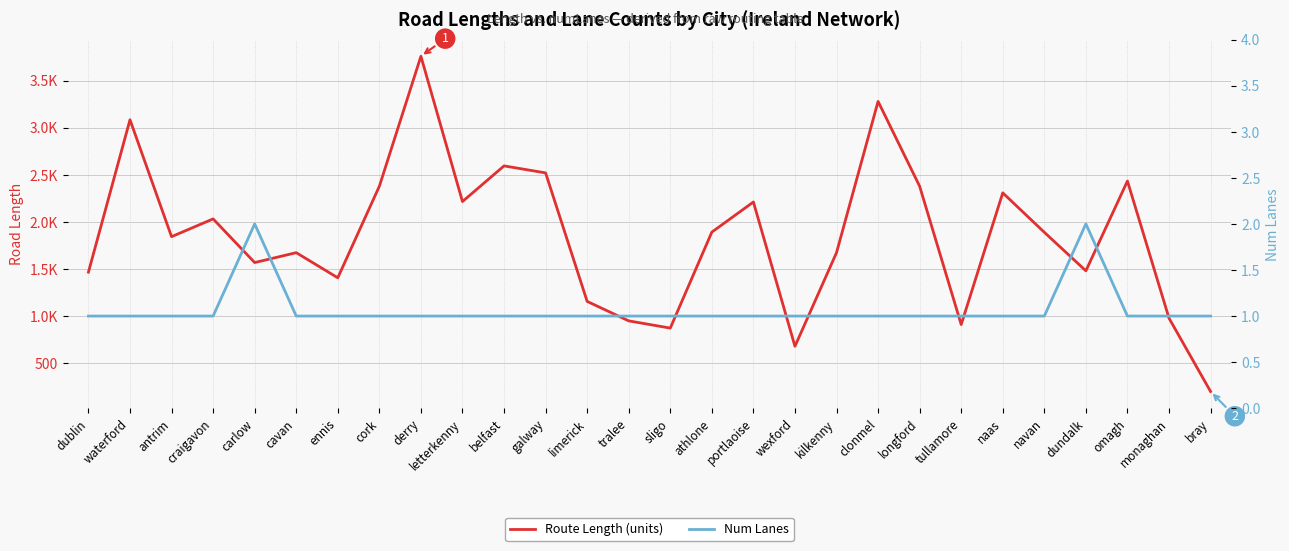

True or false: Route Length (units) has a value of 3978.4 at naas.

False